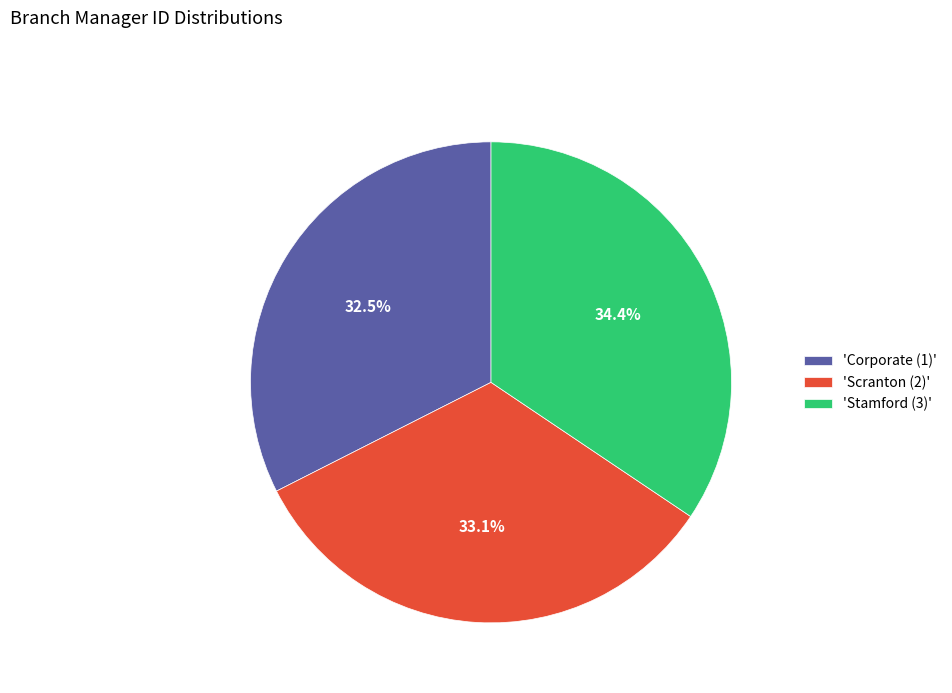

Which category has the biggest portion of the pie?

'Stamford (3)'